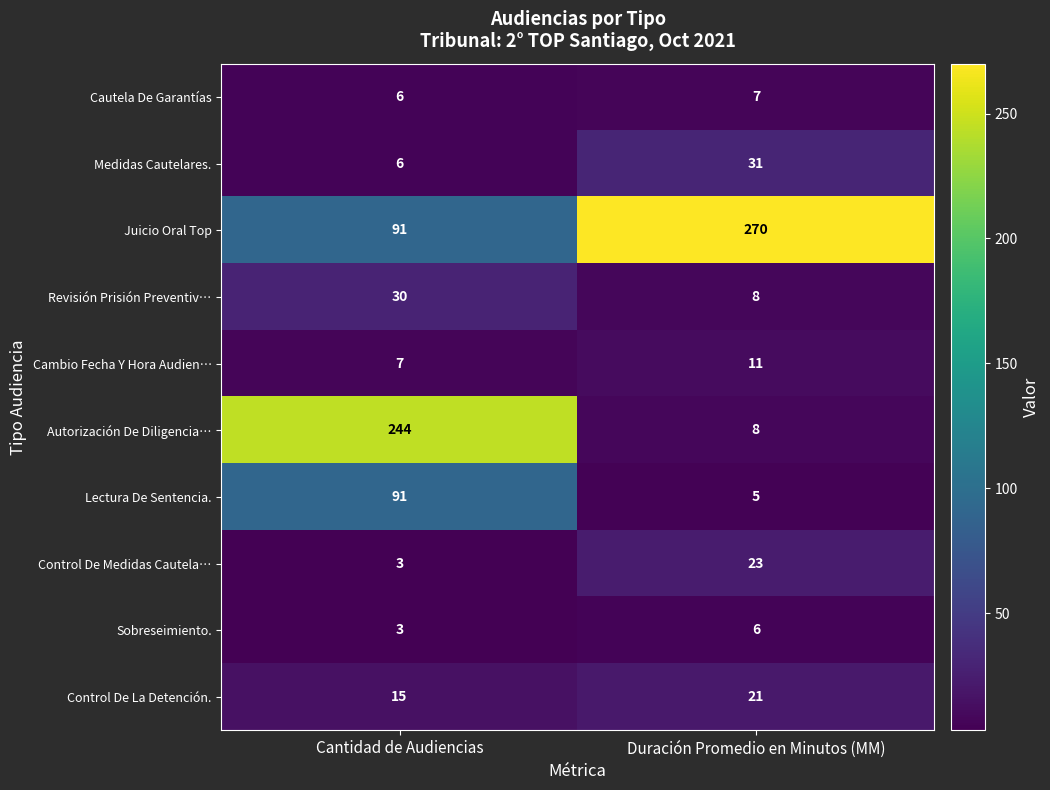

Rank the series by their maximum value, from lowest to highest.

Sobreseimiento., Cautela De Garantías, Cambio Fecha Y Hora Audien…, Control De La Detención., Control De Medidas Cautela…, Revisión Prisión Preventiv…, Medidas Cautelares., Lectura De Sentencia., Autorización De Diligencia…, Juicio Oral Top